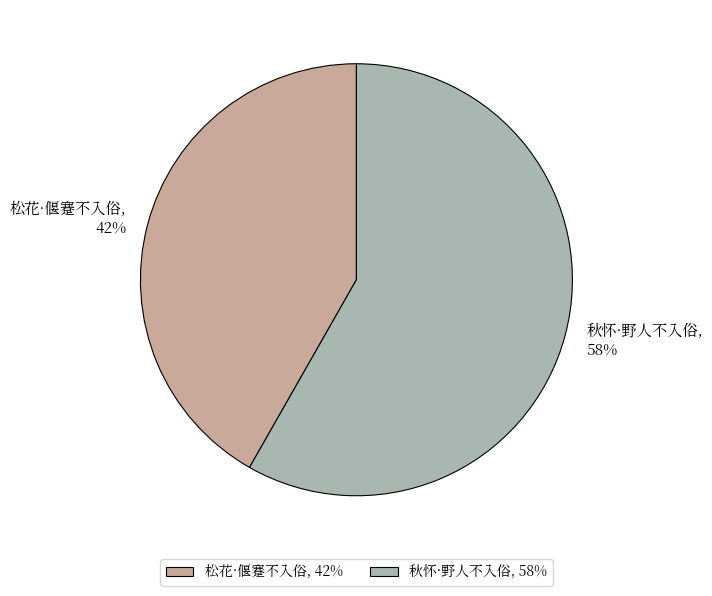

Between 秋怀·野人不入俗 and 松花·偃蹇不入俗, which is larger?

秋怀·野人不入俗